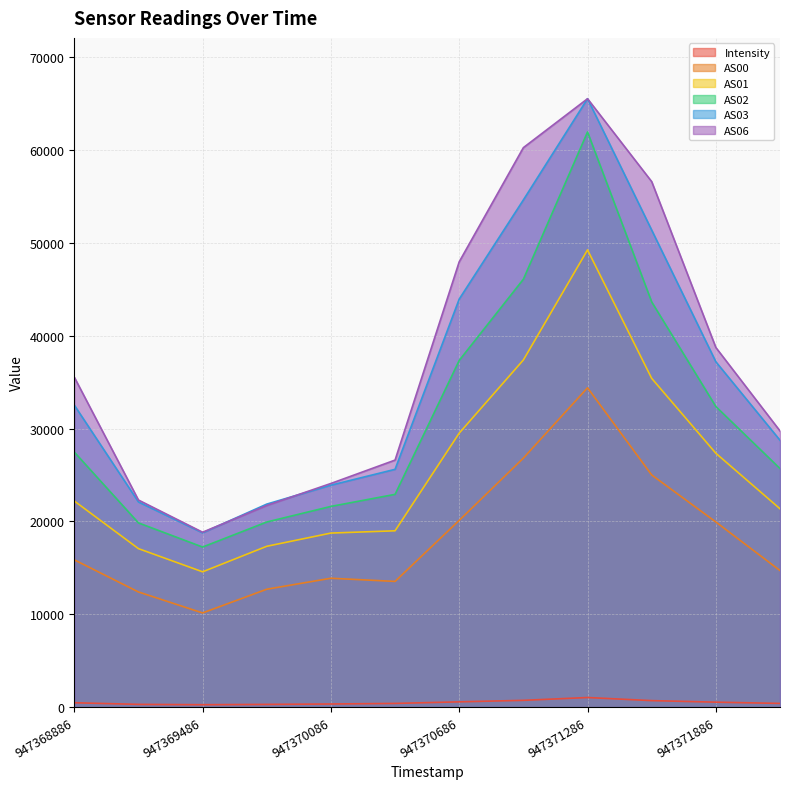

What is the spread (max minus min) of values at 947368886?

35075.8